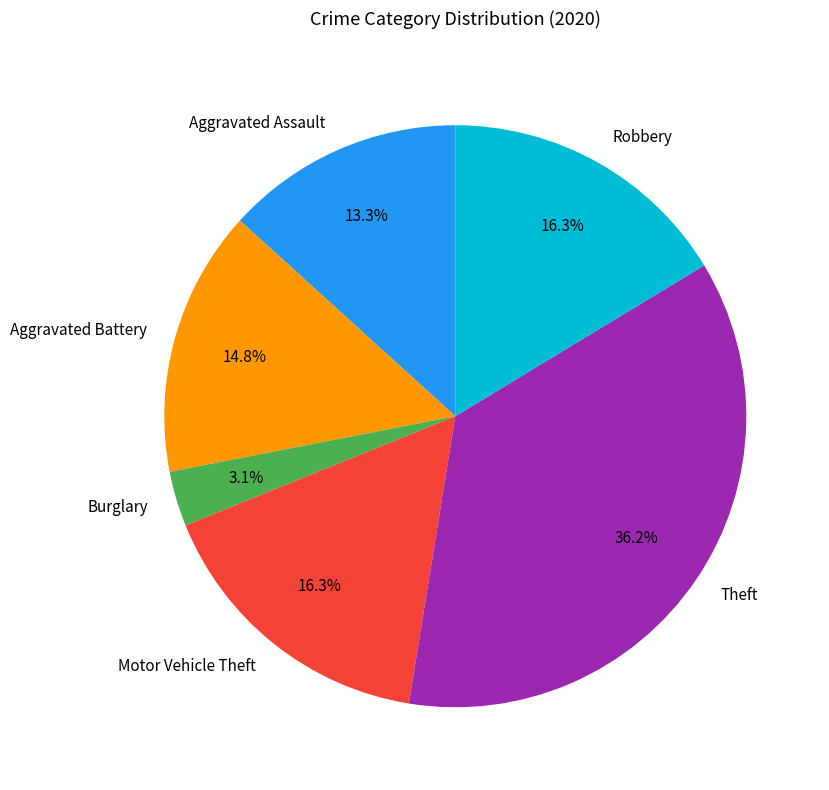

How many segments does this pie chart have?

6